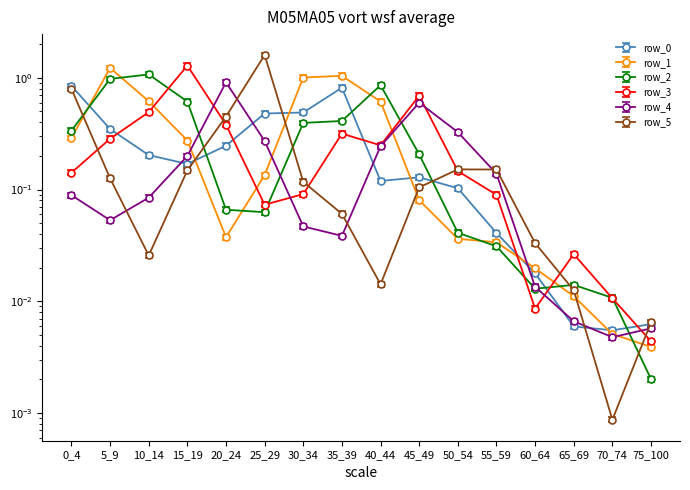

How many interior local peaks does the row_4 series have?

2